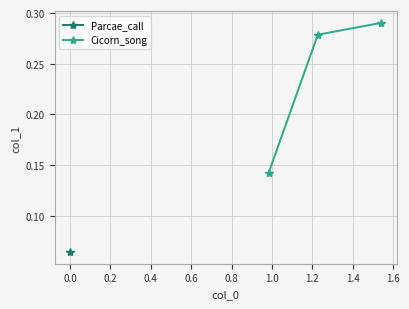

How many Cicorn_song values are between 0 and 1?

3